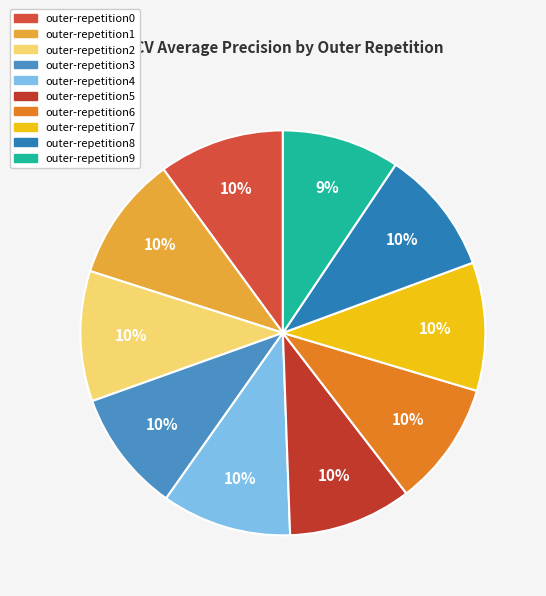

Does any single category account for the majority?

No